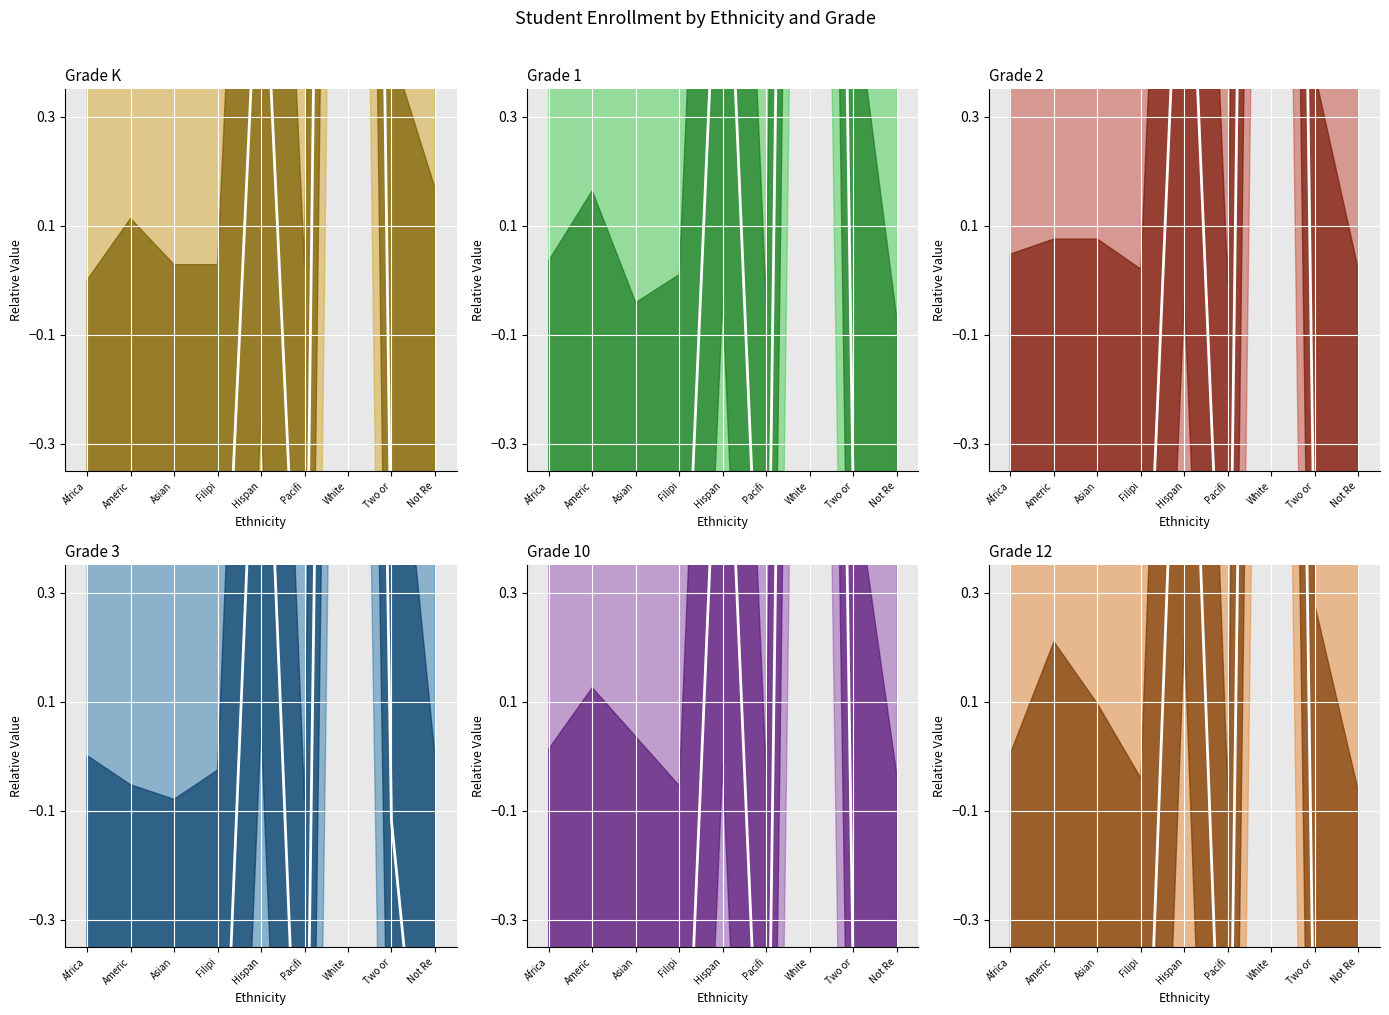

Reading left to right, extract all data points from this chart.

Grade K (median): Africa=-1.0	Americ=-0.9	Asian=-1.0	Filipi=-1.0	Hispan=0.7	Pacifi=-1.0	White=5.5	Two or=-0.6	Not Re=-0.8
Grade 1 (median): Africa=-0.9	Americ=-0.8	Asian=-1.0	Filipi=-0.9	Hispan=0.9	Pacifi=-1.0	White=5.0	Two or=-0.4	Not Re=-1.0
Grade 2 (median): Africa=-0.9	Americ=-0.9	Asian=-0.9	Filipi=-0.9	Hispan=0.9	Pacifi=-1.0	White=5.2	Two or=-0.6	Not Re=-0.9
Grade 3 (median): Africa=-0.9	Americ=-1.0	Asian=-1.0	Filipi=-0.9	Hispan=1.0	Pacifi=-1.0	White=4.9	Two or=-0.1	Not Re=-0.9
Grade 10 (median): Africa=-0.9	Americ=-0.8	Asian=-0.9	Filipi=-1.0	Hispan=0.9	Pacifi=-1.0	White=5.0	Two or=-0.4	Not Re=-1.0
Grade 12 (median): Africa=-0.9	Americ=-0.7	Asian=-0.8	Filipi=-1.0	Hispan=1.2	Pacifi=-1.0	White=5.0	Two or=-0.7	Not Re=-1.0